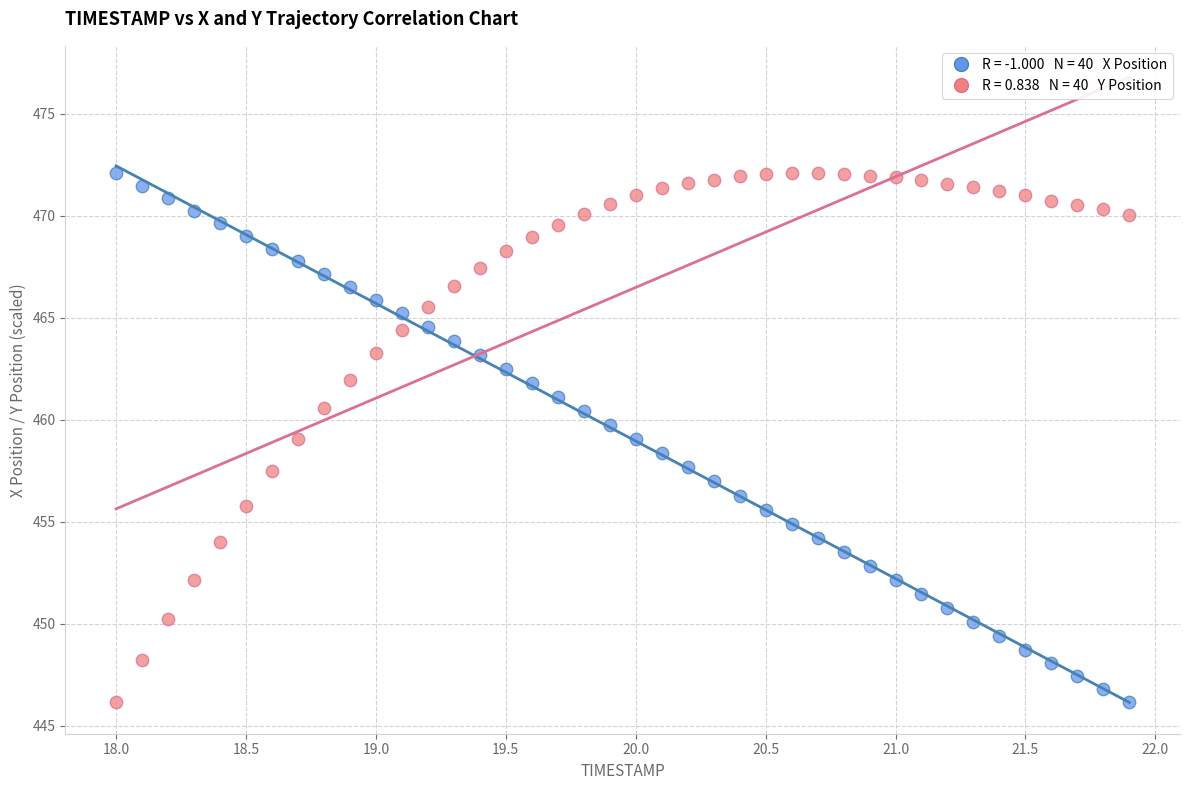

Across all data points, what is the range of X values (max minus min)?

3.9